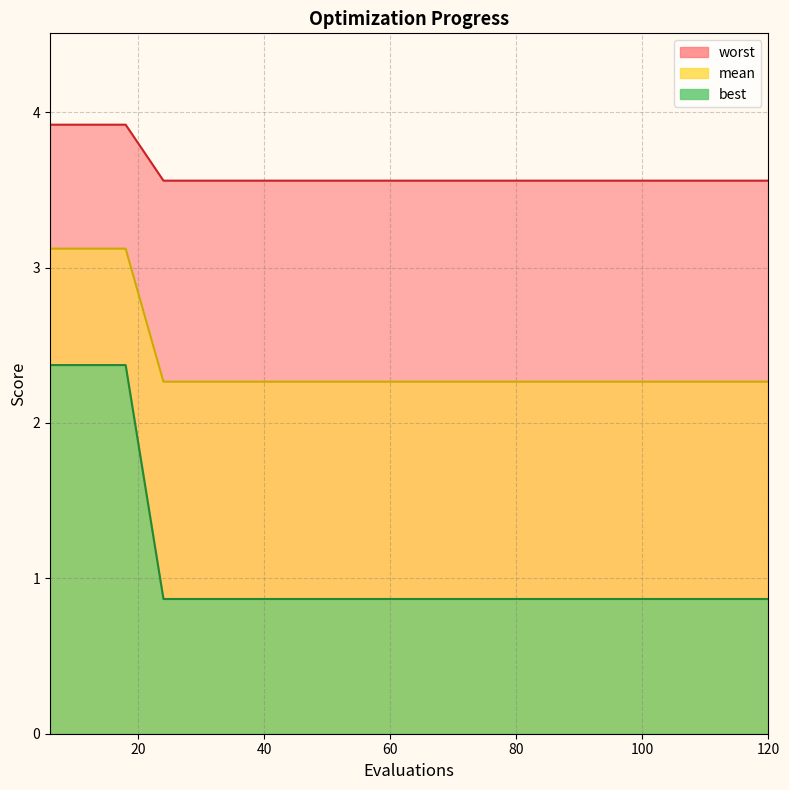

Does the chart display data point markers on the line(s)?

No